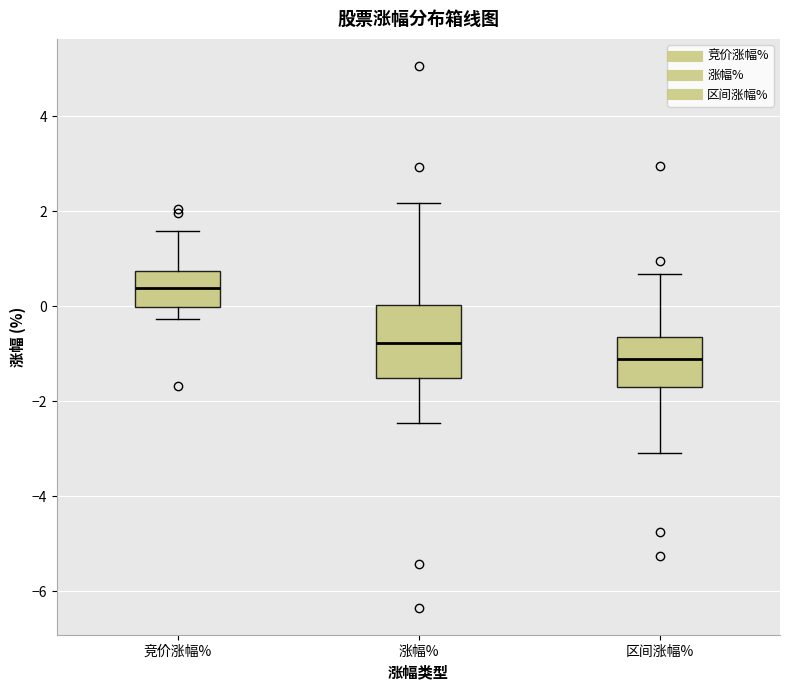

Reading left to right, transcribe this box plot: for each box, give where its median line is, the range the box spans, and where its two whiskers end, as read against the y-axis. The values are not printed on the chart, so give them approximately, as read against the axis.

竞价涨幅%: median 0.4, box 0.0 to 0.8, whiskers -0.2 to 1.6
涨幅%: median -0.8, box -1.6 to 0.0, whiskers -2.4 to 2.2
区间涨幅%: median -1.2, box -1.6 to -0.6, whiskers -3.0 to 0.6